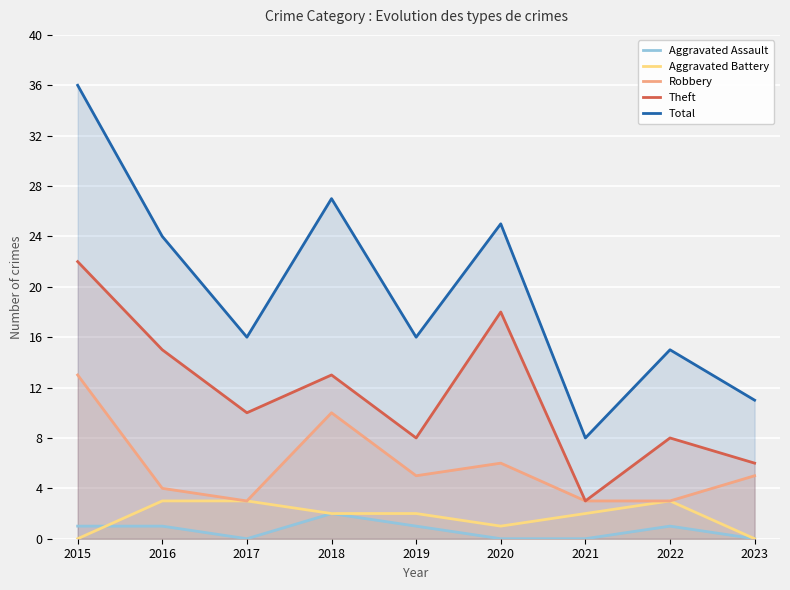

Which category has the lowest value in the Total series?

2021